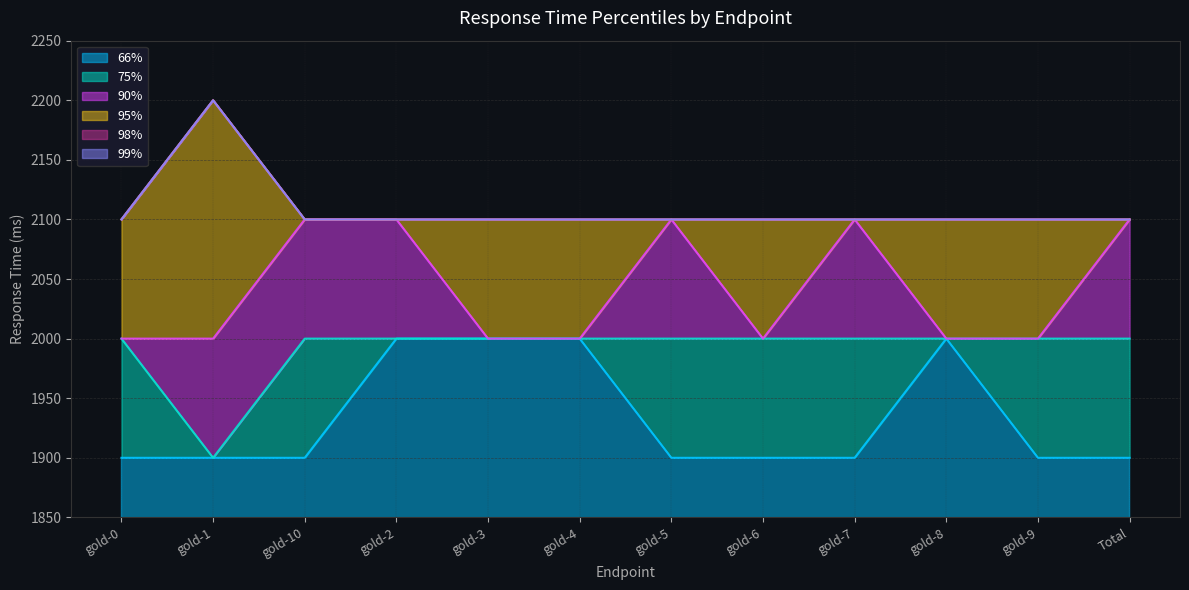

Reading right to left, extract all data points from this chart.

66%: 1900	1900	2000	1900	1900	1900	2000	2000	2000	1900	1900	1900
75%: 2000	2000	2000	2000	2000	2000	2000	2000	2000	2000	1900	2000
90%: 2100	2000	2000	2100	2000	2100	2000	2000	2100	2100	2000	2000
95%: 2100	2100	2100	2100	2100	2100	2100	2100	2100	2100	2200	2100
98%: 2100	2100	2100	2100	2100	2100	2100	2100	2100	2100	2200	2100
99%: 2100	2100	2100	2100	2100	2100	2100	2100	2100	2100	2200	2100